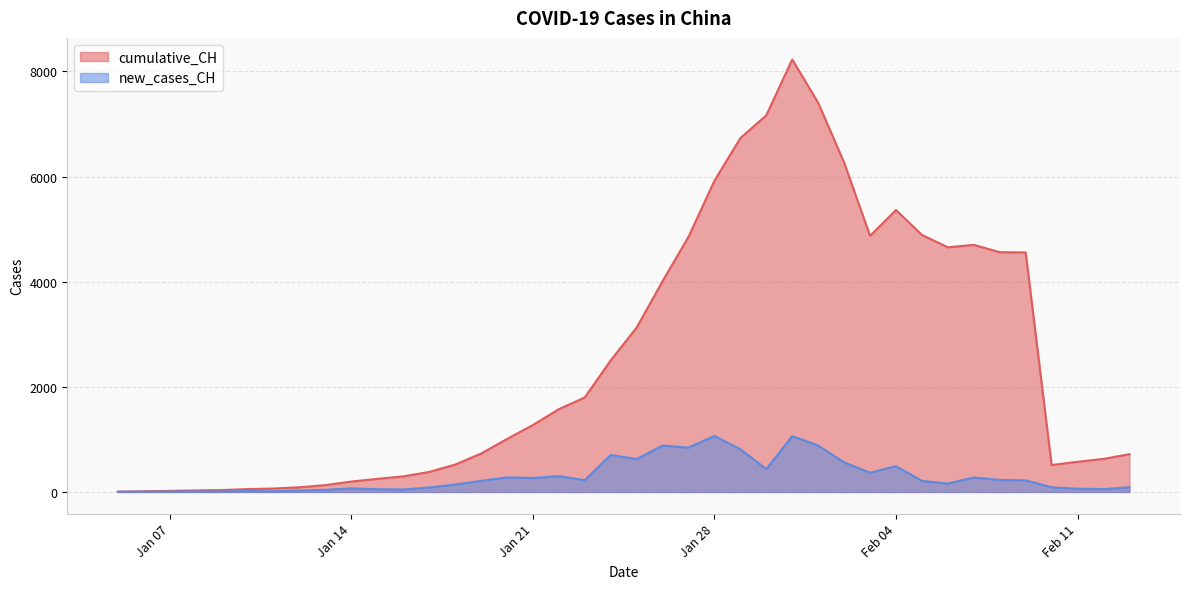

Which category has the highest value across all series?

2020-01-31